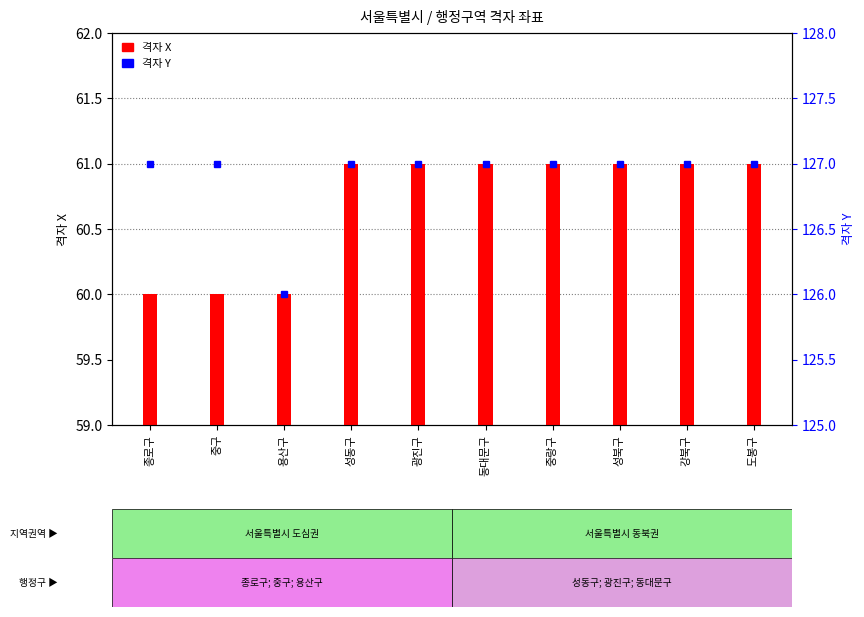

How many bars are there in total?

10